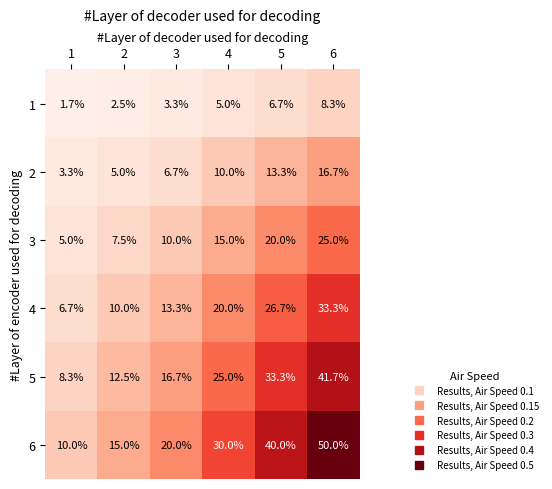

What is the sum of all 1 values?

27.5